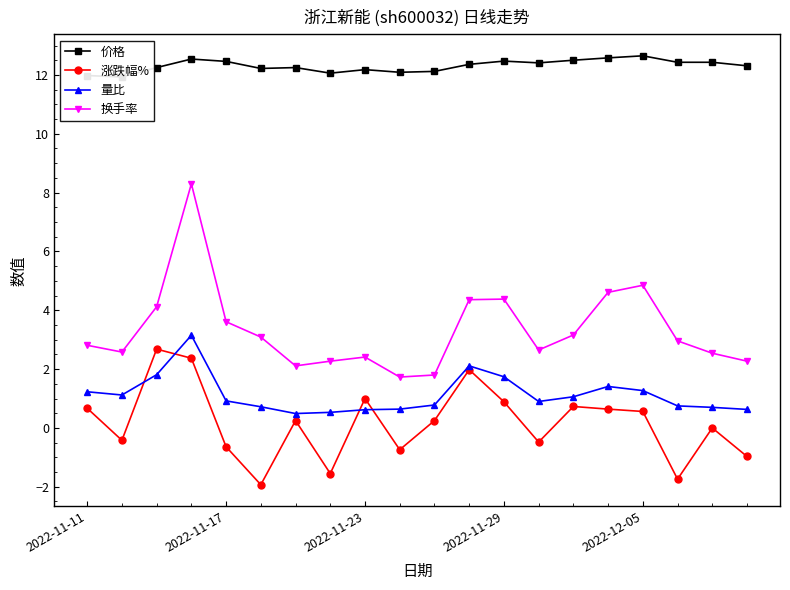

What is the difference between the highest and lowest values at 7?

13.6